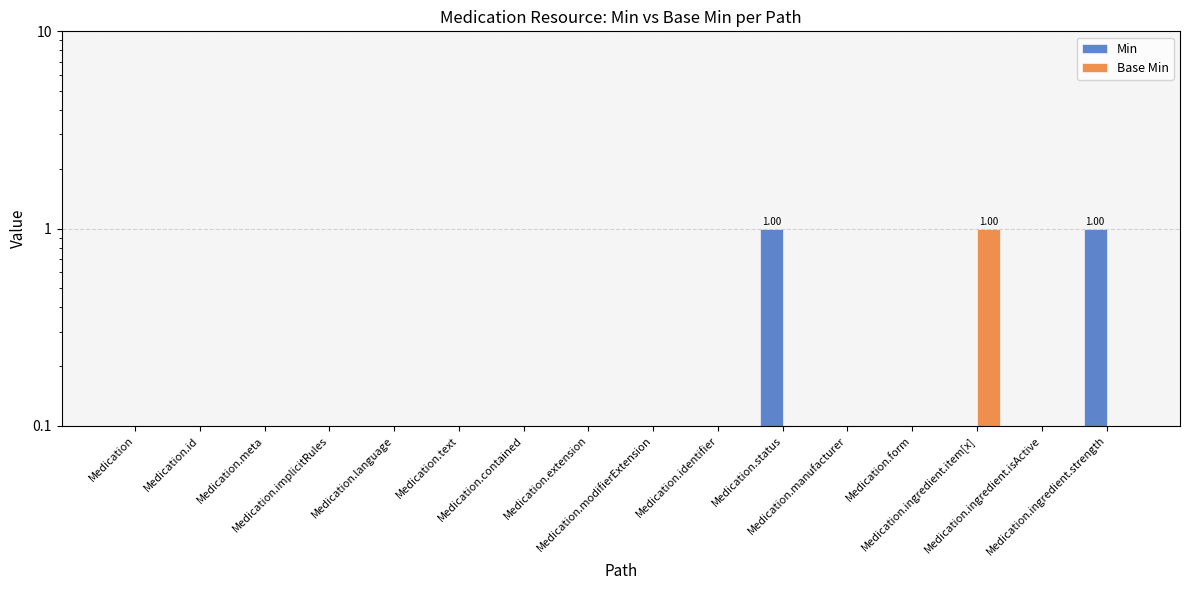

Reading right to left, extract all data points from this chart.

Min: 1	0	0	0	0	1	0	0	0	0	0	0	0	0	0	0
Base Min: 0	0	1	0	0	0	0	0	0	0	0	0	0	0	0	0